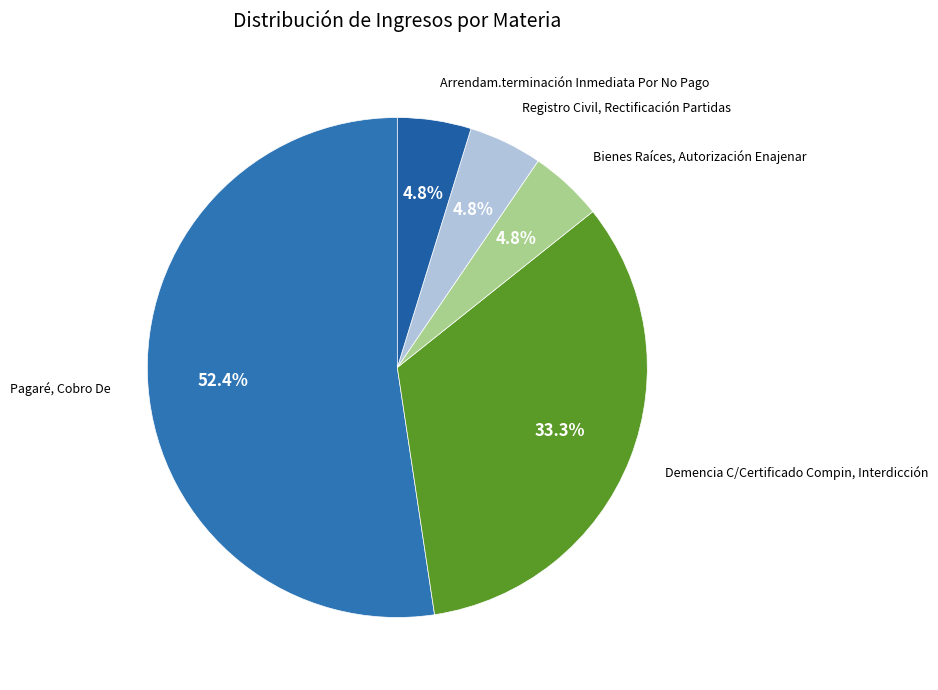

How many segments does this pie chart have?

5